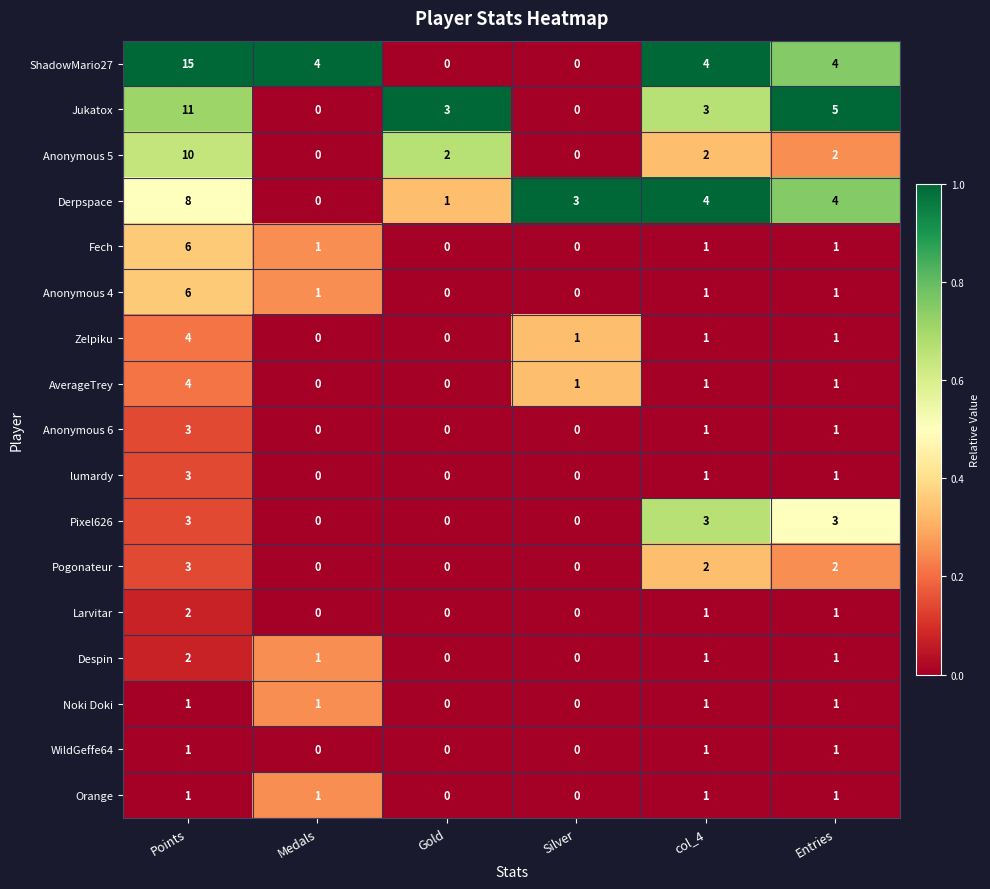

Between Gold and col_4, which series saw the biggest shift?

ShadowMario27